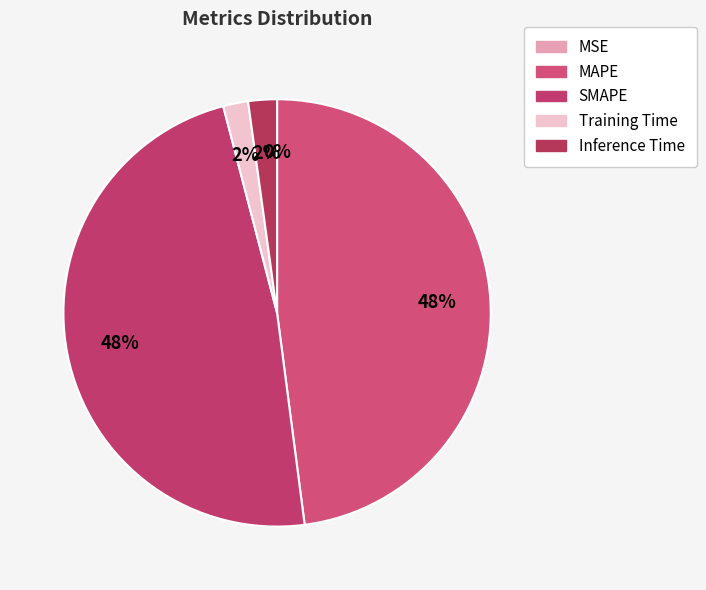

Combined, do MSE and SMAPE account for over 50%?

No